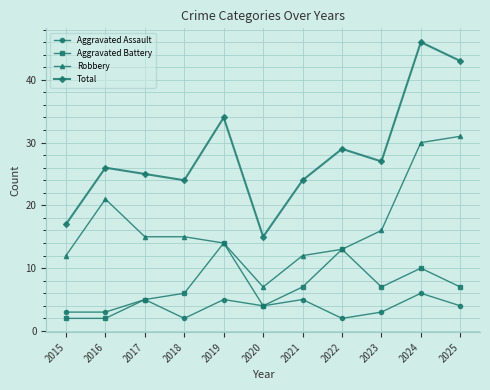

Where is Robbery nearest to the value 19?

2016